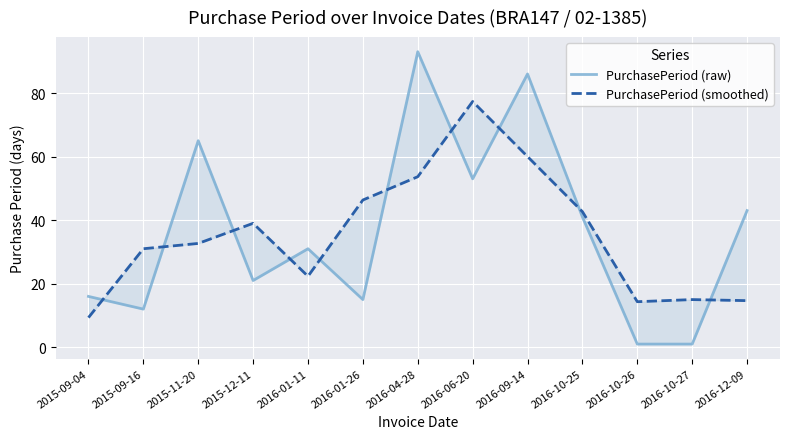

Is the value of PurchasePeriod (raw) at 2016-12-09 greater than the value of PurchasePeriod (smoothed) at 2016-01-26?

No